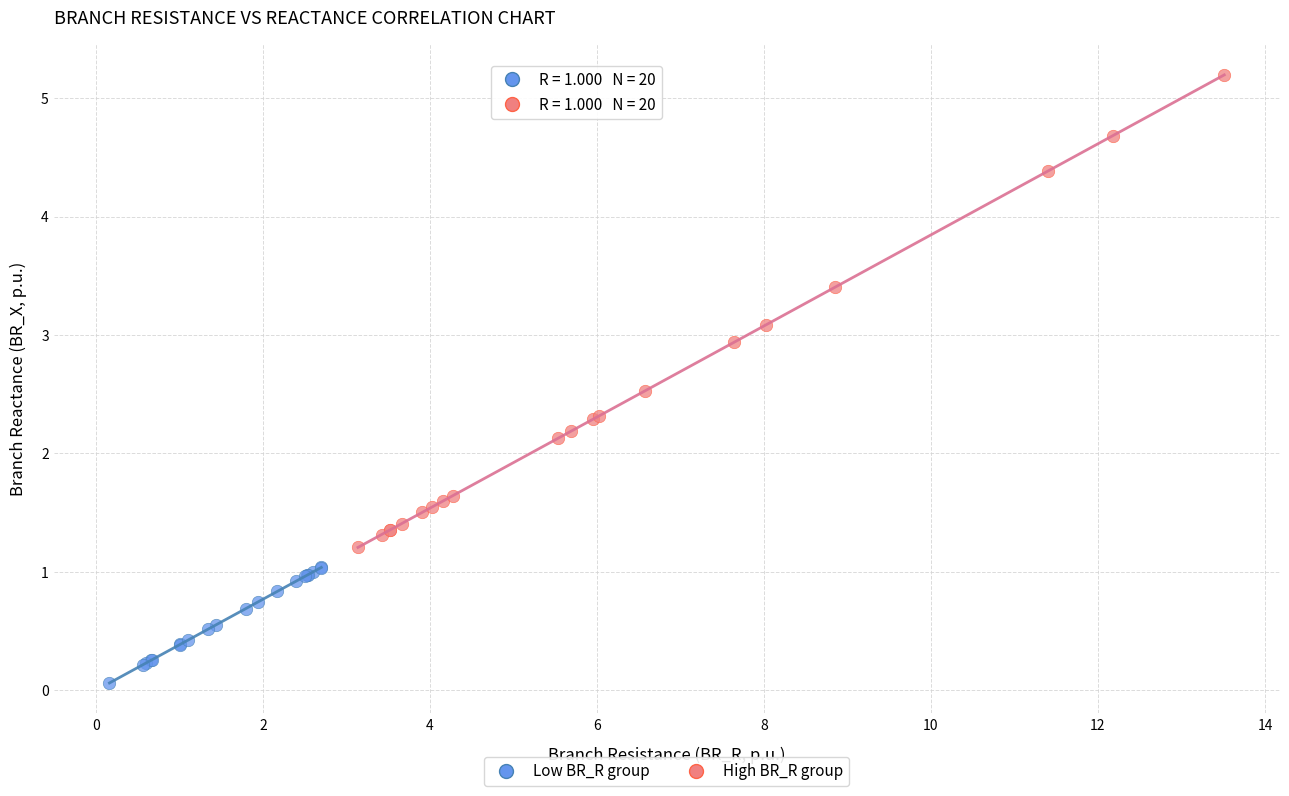

Which series has the largest Y range (max minus min)?

High BR_R group